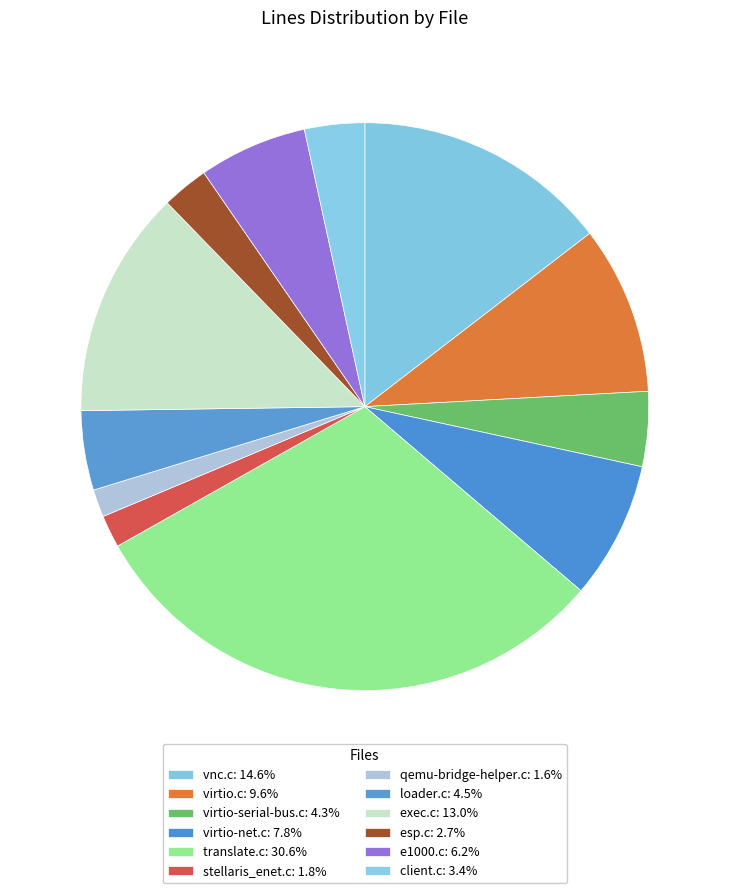

Is there any slice that represents more than half of the pie?

No